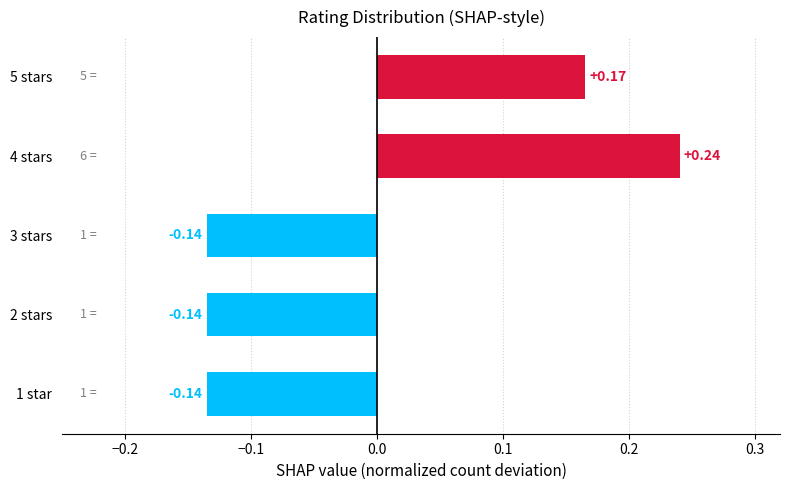

Which has a higher value, 5 stars or 3 stars?

5 stars